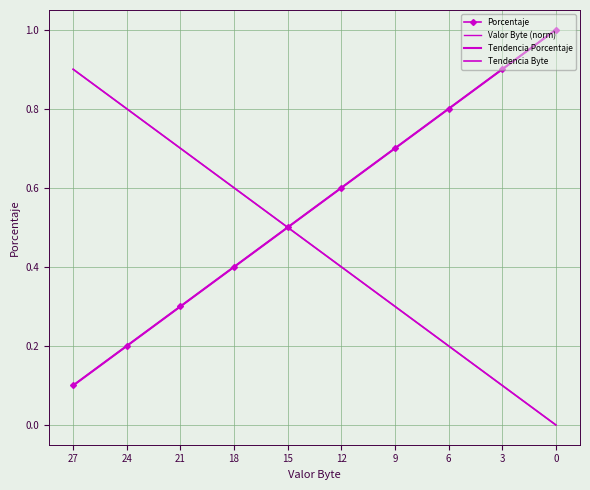

True or false: Tendencia Porcentaje has more than 1 interior local peaks.

False